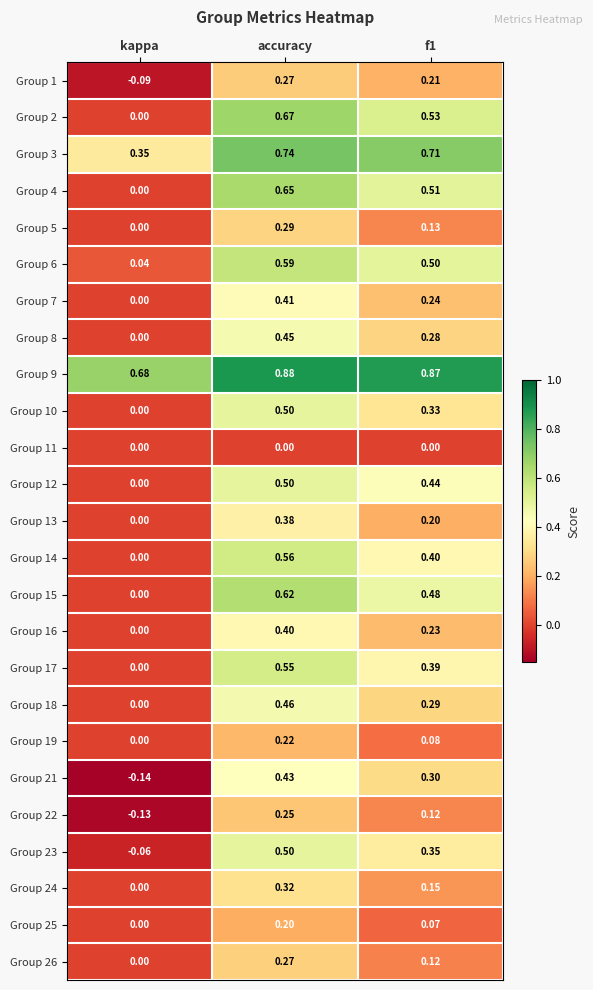

At which category is the sum across all series the highest?

accuracy